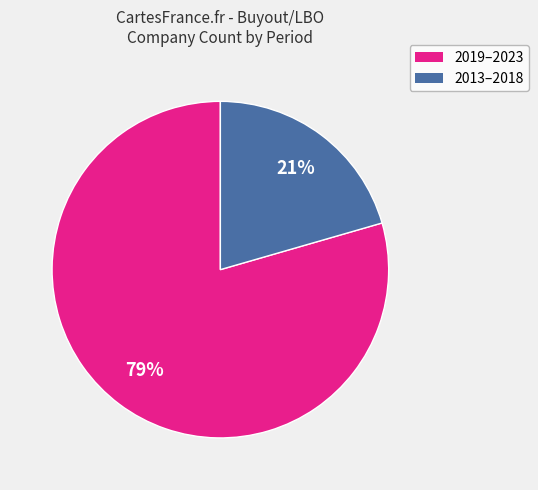

Is there any slice that represents more than half of the pie?

Yes